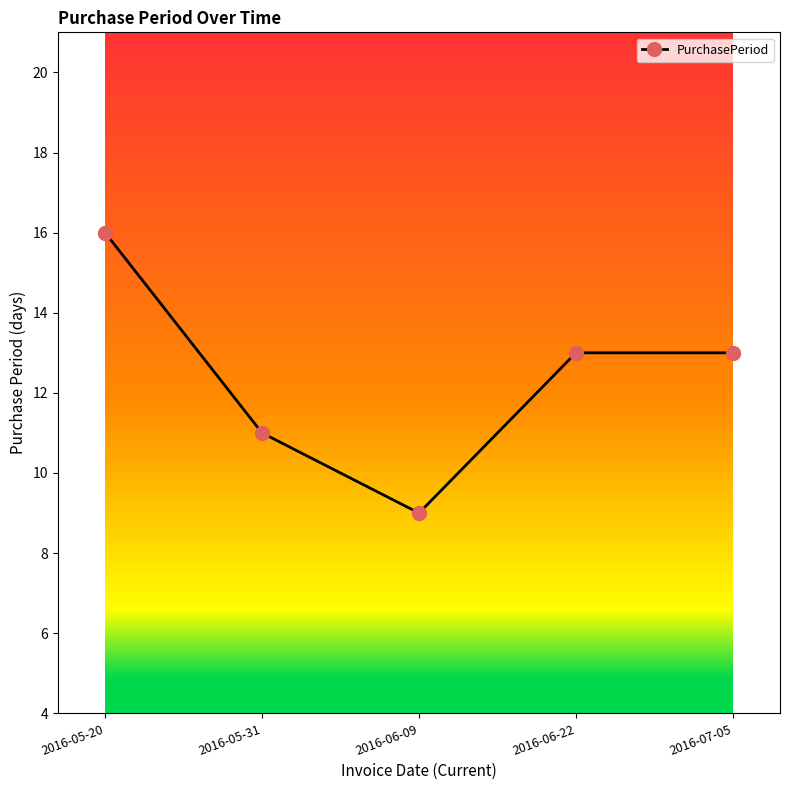

What is the change in value from 2016-05-31 to 2016-07-05?

+2